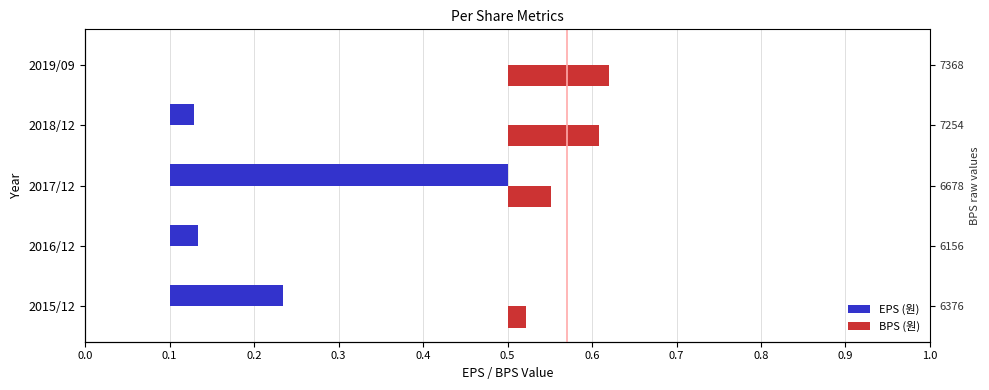

The BPS (원) series shows 0.1 at 2017/12. True or false?

False